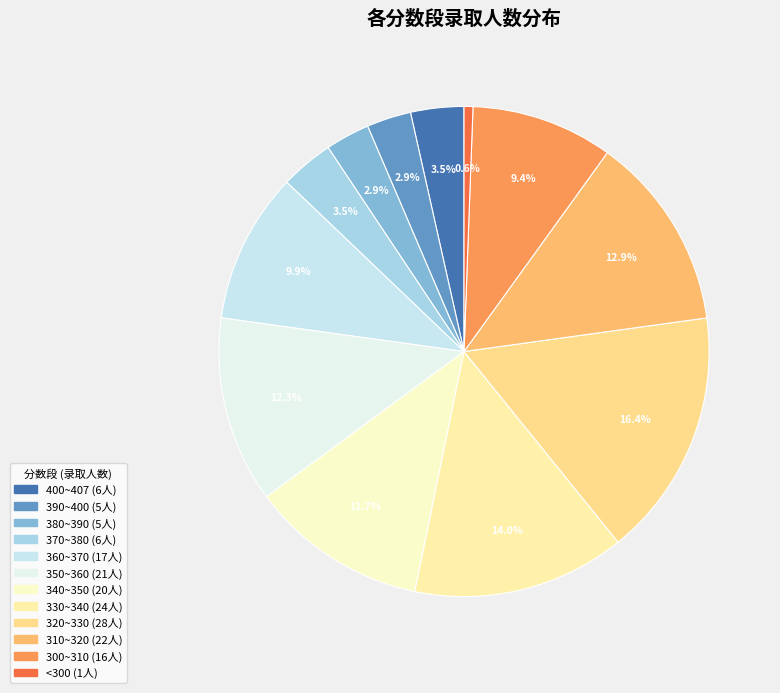

To the nearest percent, what percentage of the pie is 320~330?

16%